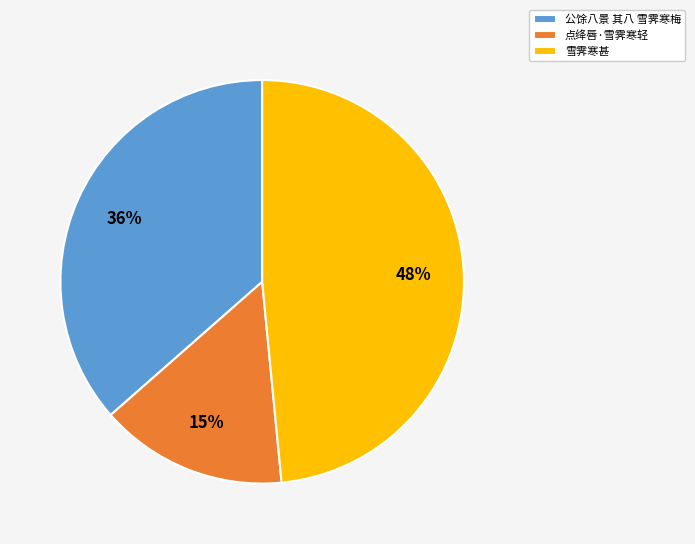

Does 公馀八景 其八 雪霁寒梅 account for over 50% of the chart?

No